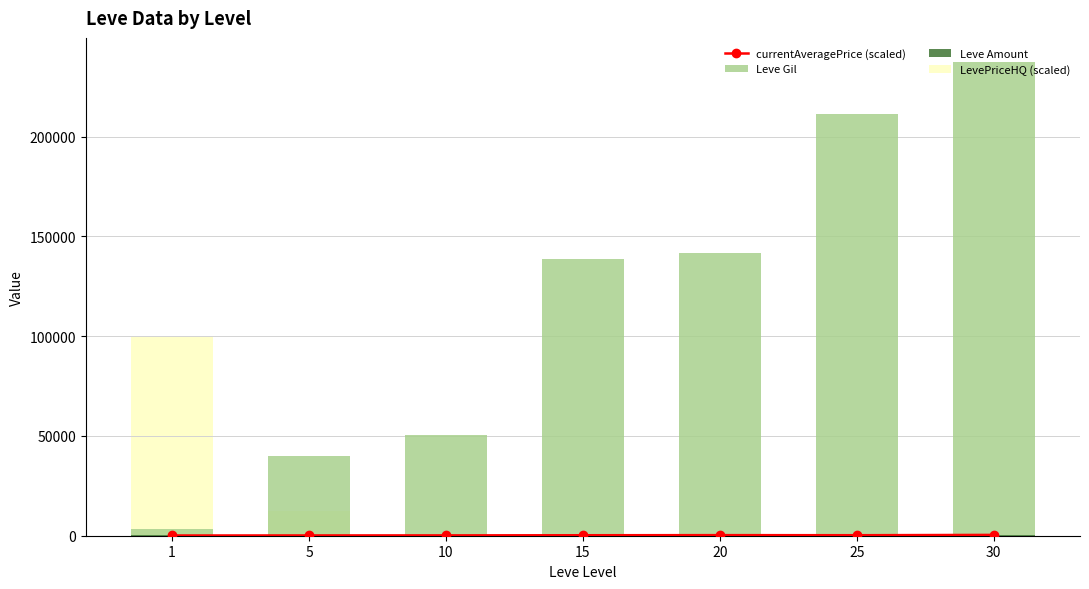

At which label is Leve Amount closest to 262?

25